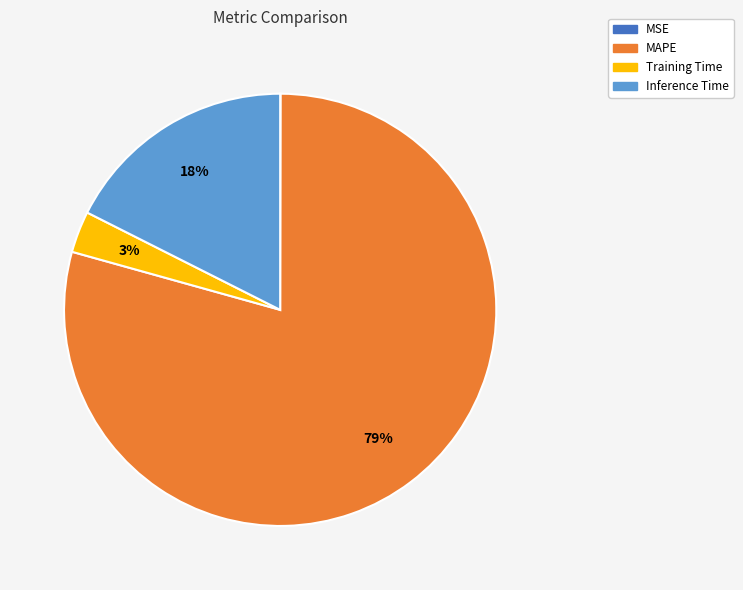

To the nearest percent, what is the average slice percentage?

25%